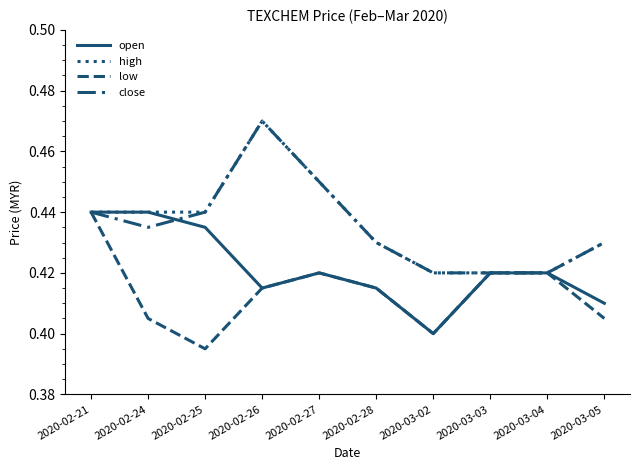

Is this an area chart (filled region under the line)?

No